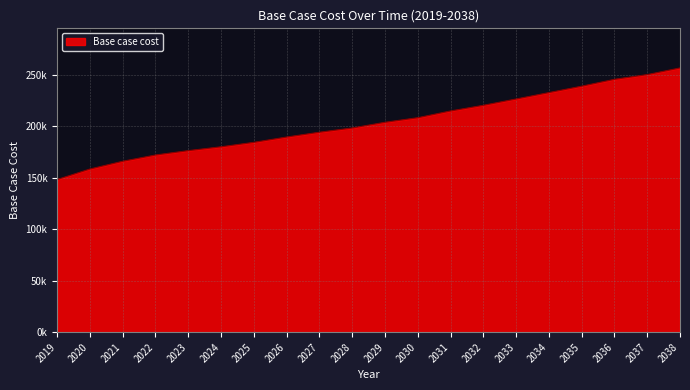

What is the sum of all values?

4065904.7